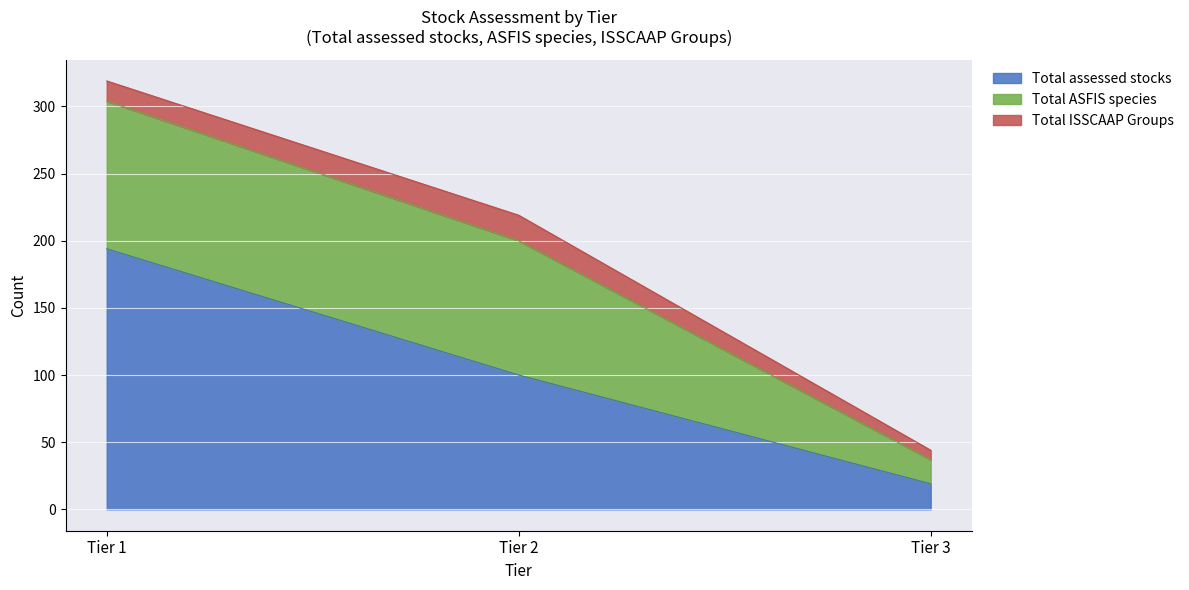

Where does the Total assessed stocks series first go above 100?

Tier 1